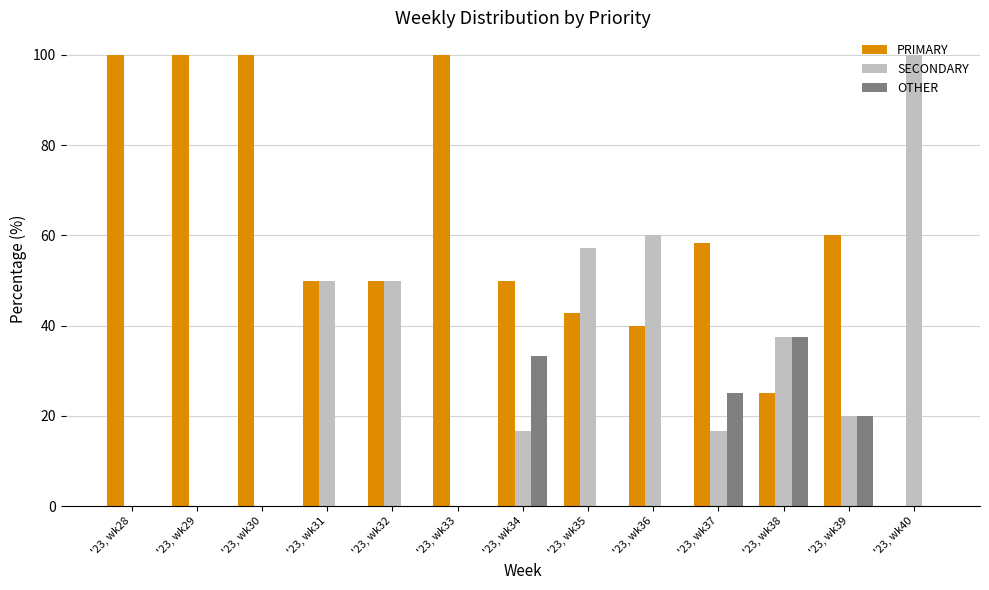

The PRIMARY series shows 29.1 at '23, wk32. True or false?

False